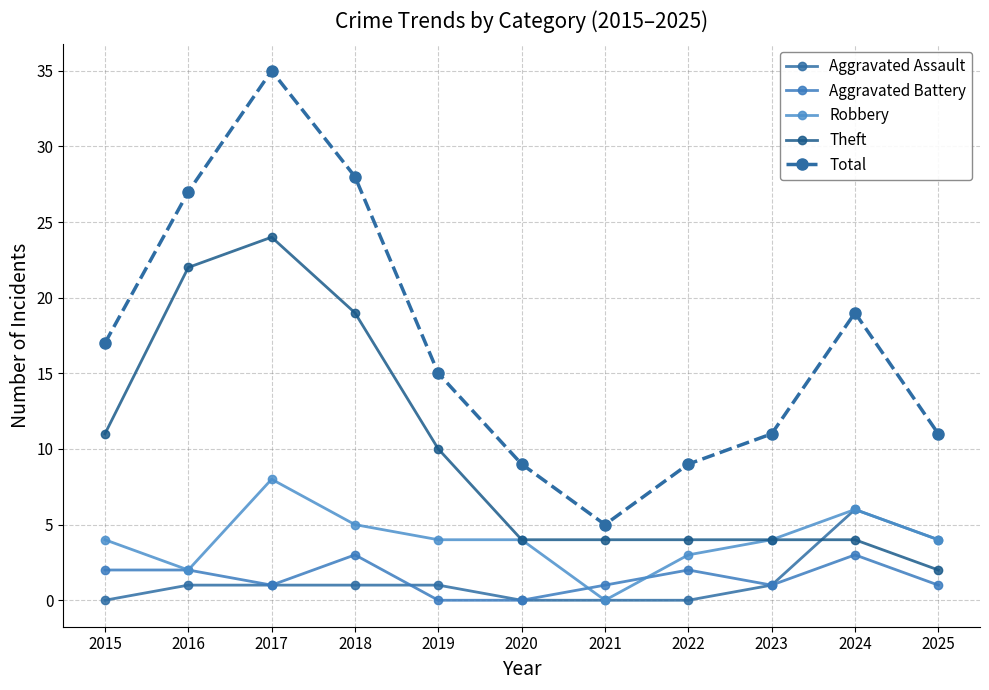

The value of Aggravated Assault at 2018 is 0. True or false?

False